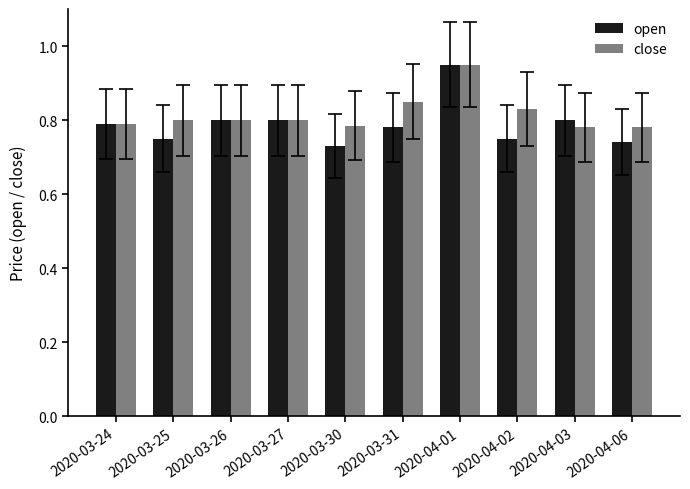

What is the sum of the close values at 2020-03-25 and 2020-03-30?

1.6